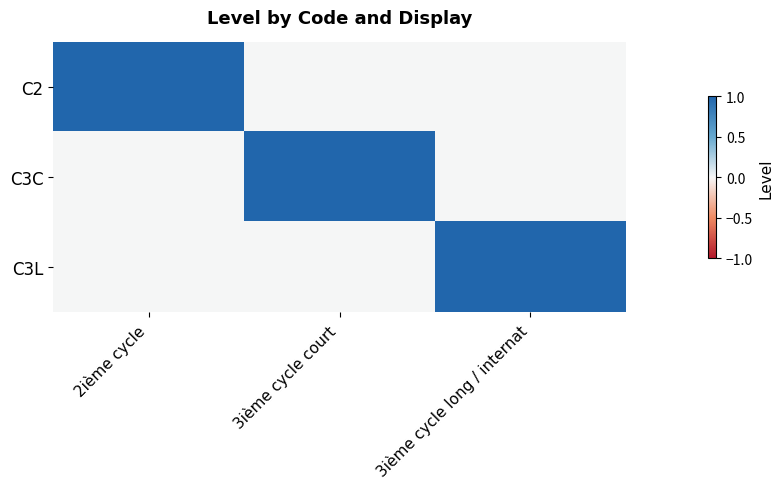

At 2ième cycle, list the series in order from largest to smallest.

C2, C3C, C3L